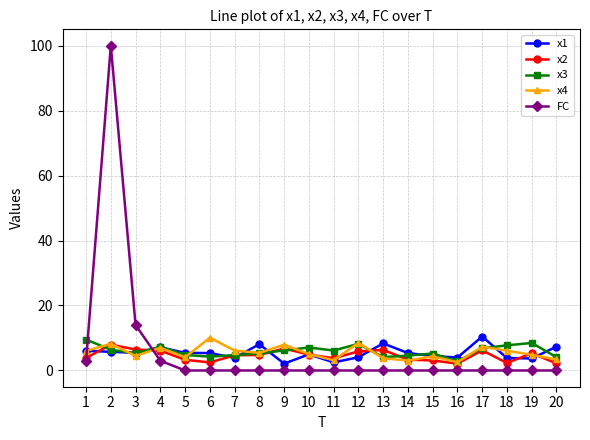

At which category does x3 reach its first local peak?

4